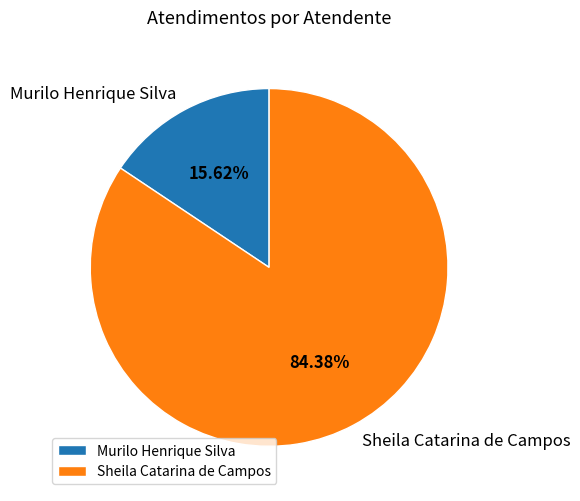

What portion of the pie excludes Sheila Catarina de Campos?

15.6%